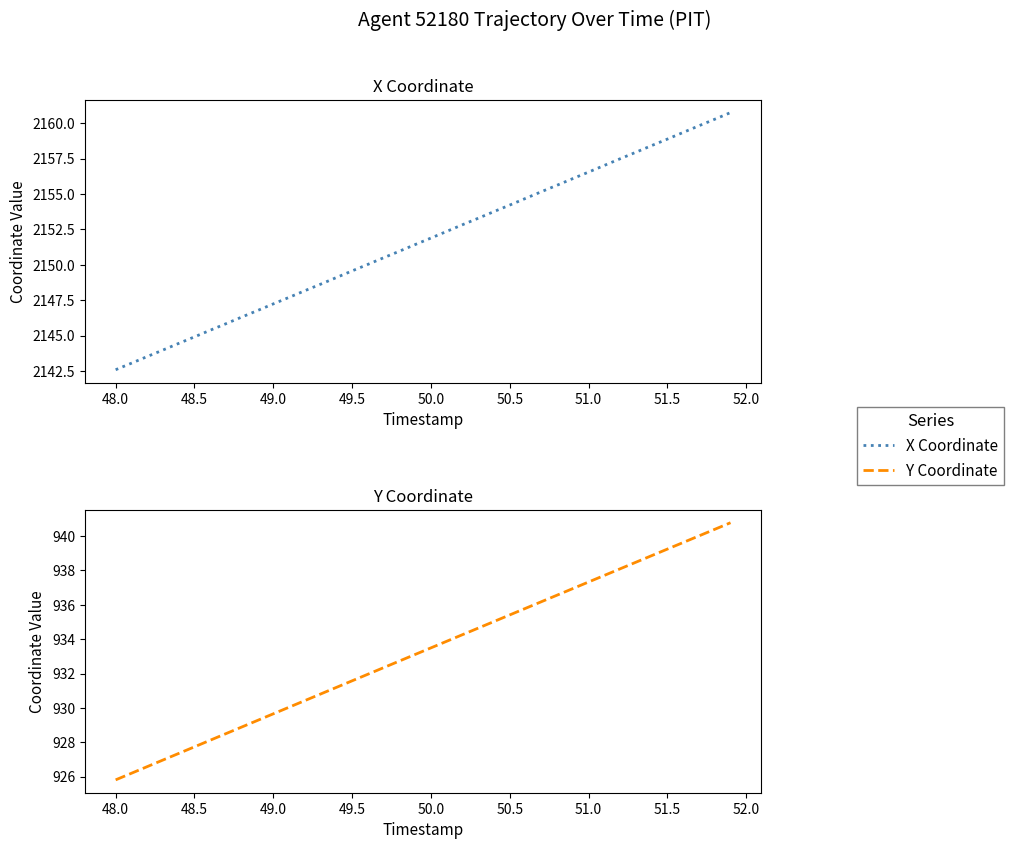

True or false: X Coordinate and Y Coordinate intersect in this chart.

False